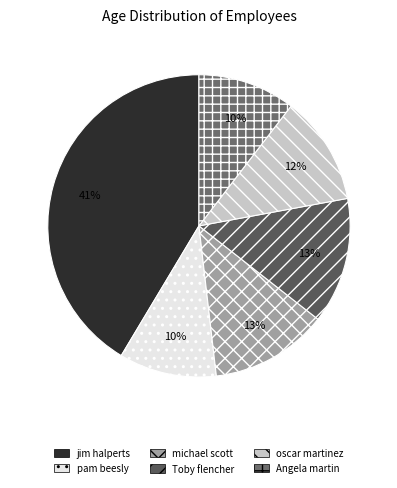

How many slices are in this pie chart?

6